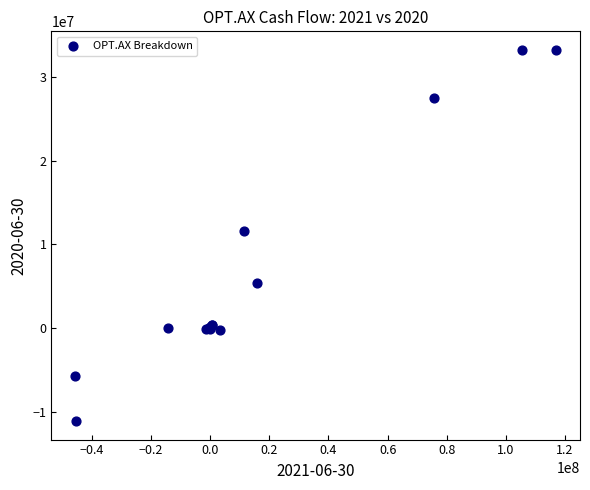

What Y value in the scatter plot is closest to 11056660?

11546029